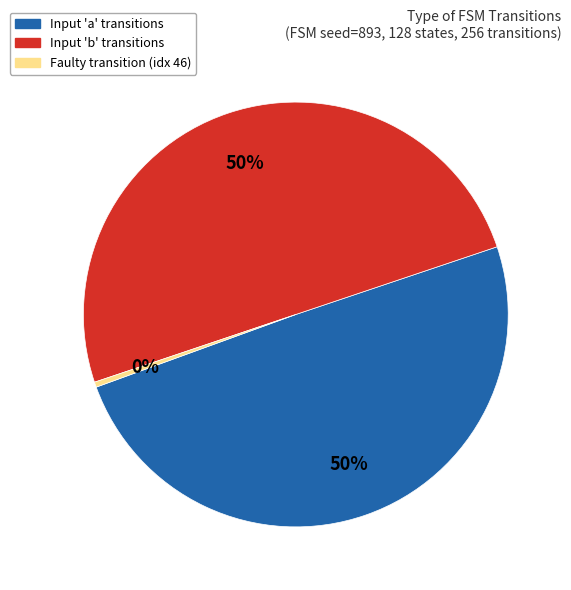

To the nearest percent, what is the difference between the largest and smallest slice percentages?

50%